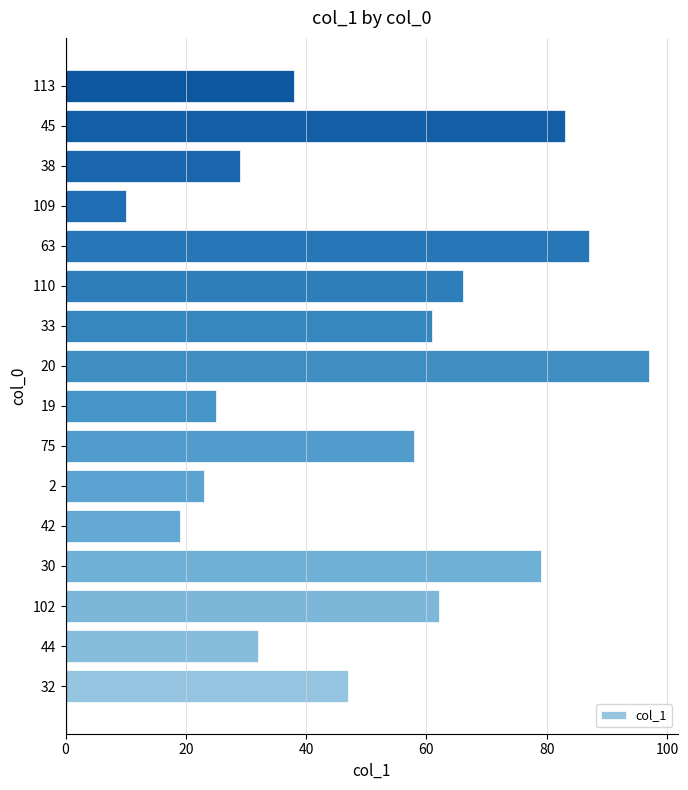

Rank the categories by value from highest to lowest.

20, 63, 45, 30, 110, 102, 33, 75, 32, 113, 44, 38, 19, 2, 42, 109